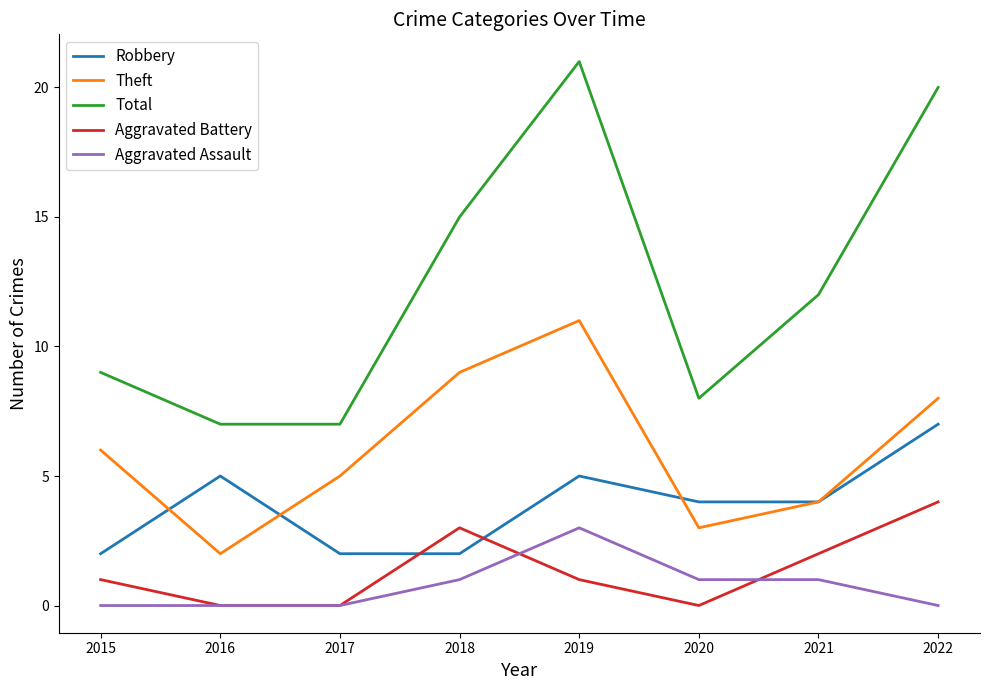

Which series changed the most between 2021 and 2022?

Total